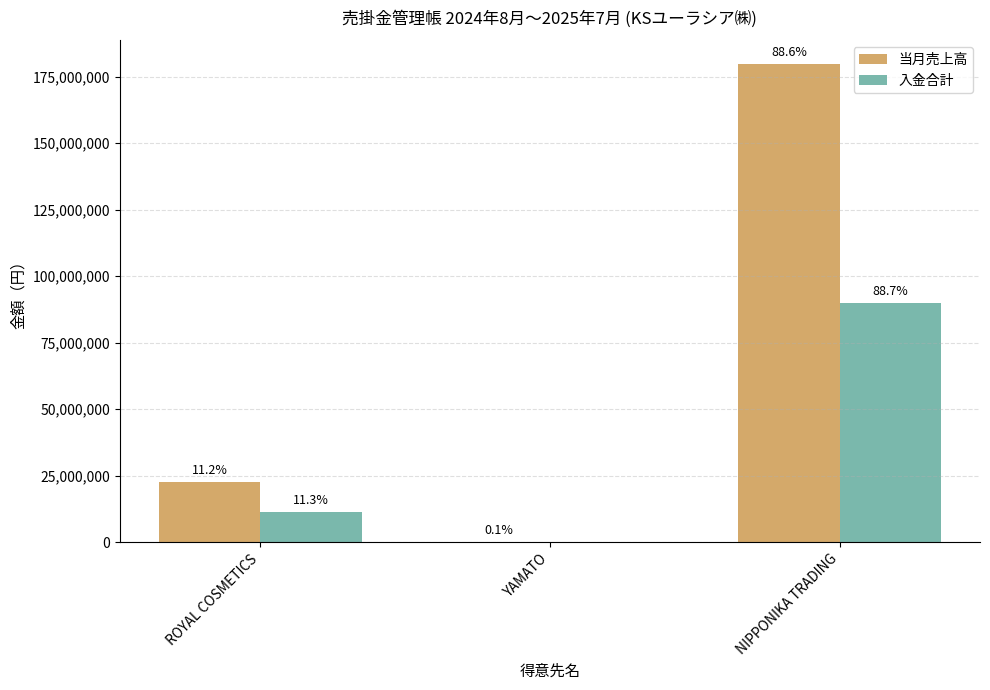

Which label corresponds to the smallest value in the chart?

YAMATO